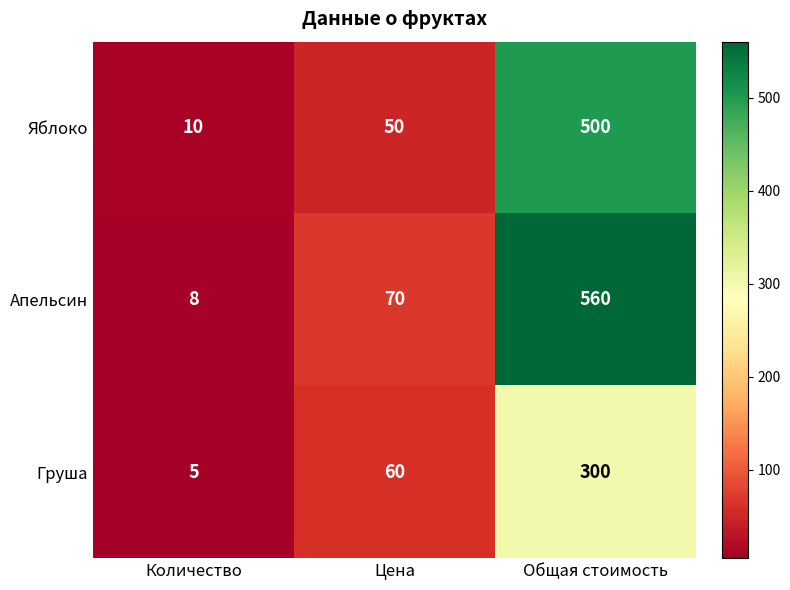

What is the difference between the highest and lowest values at Цена?

20